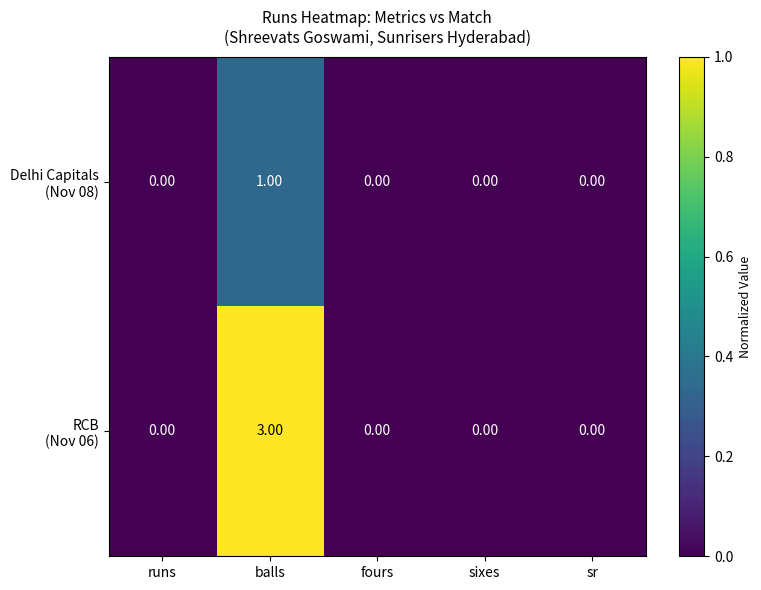

At which category is the sum across all series the highest?

balls